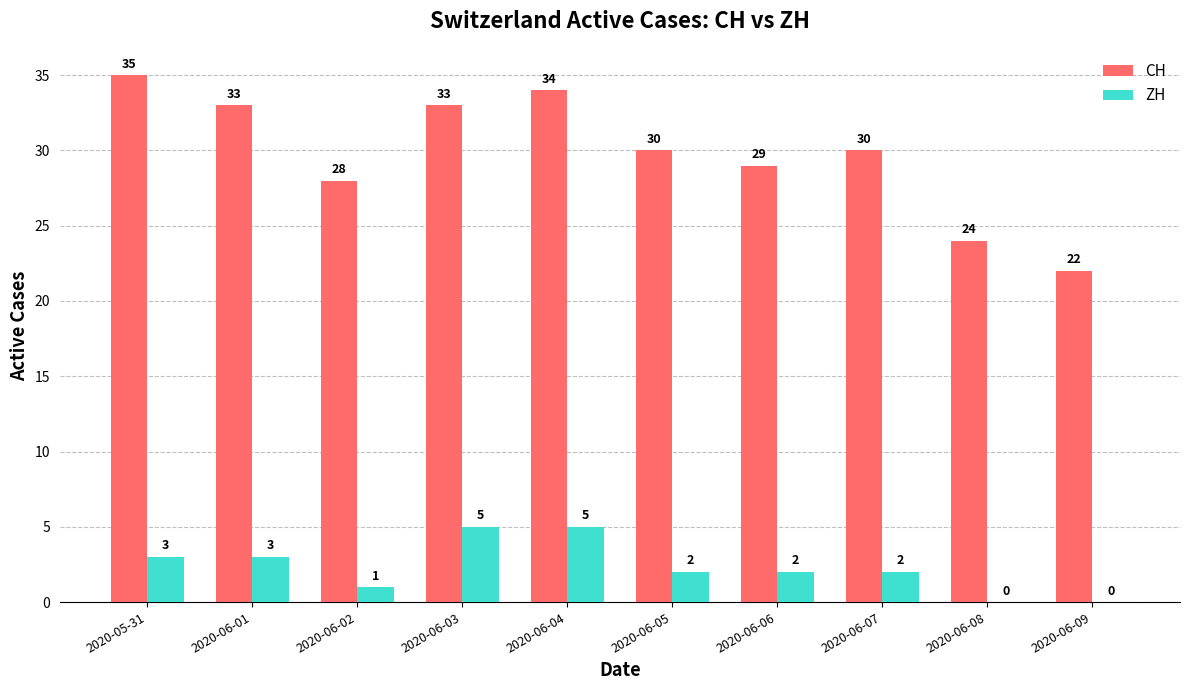

Reading left to right, list all the values displayed in this chart.

CH: 35	33	28	33	34	30	29	30	24	22
ZH: 3	3	1	5	5	2	2	2	0	0